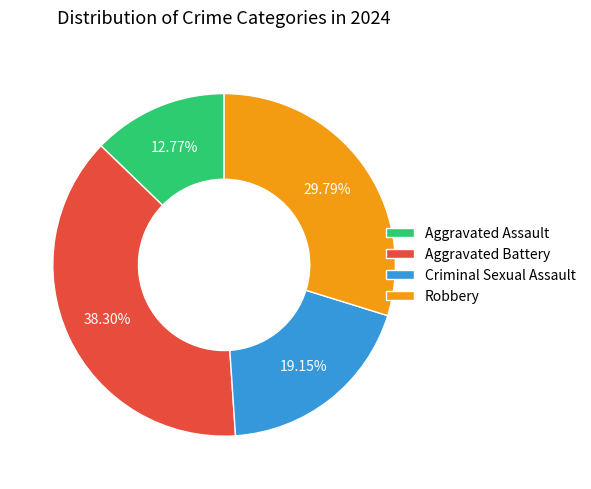

To the nearest percent, what is the combined percentage of Robbery and Aggravated Battery?

68%